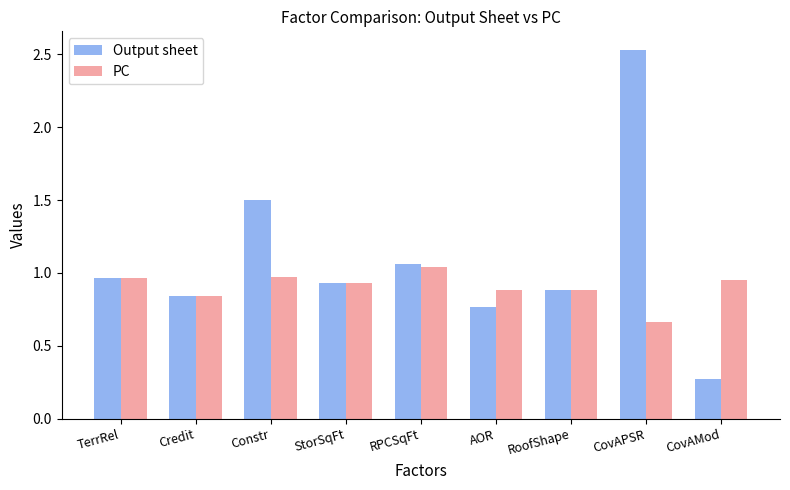

Rank the series by their maximum value, from highest to lowest.

Output sheet, PC